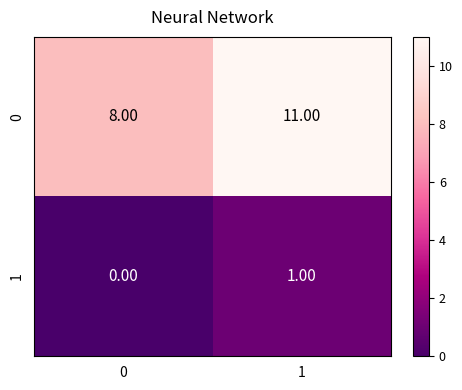

How many data points does each series have?

2